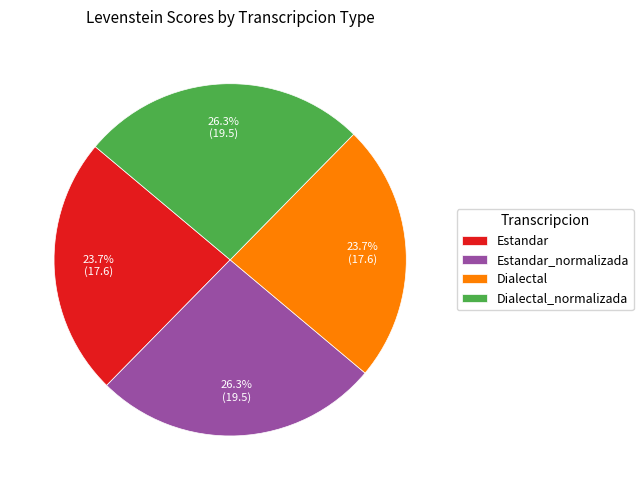

To the nearest percent, what is the average slice percentage?

25%